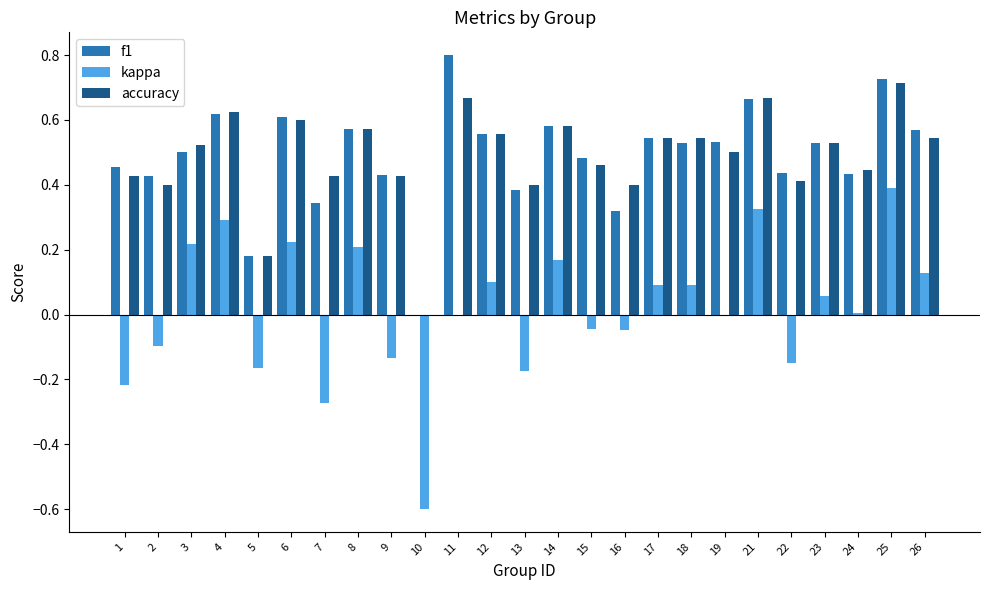

Are the bars horizontal?

No